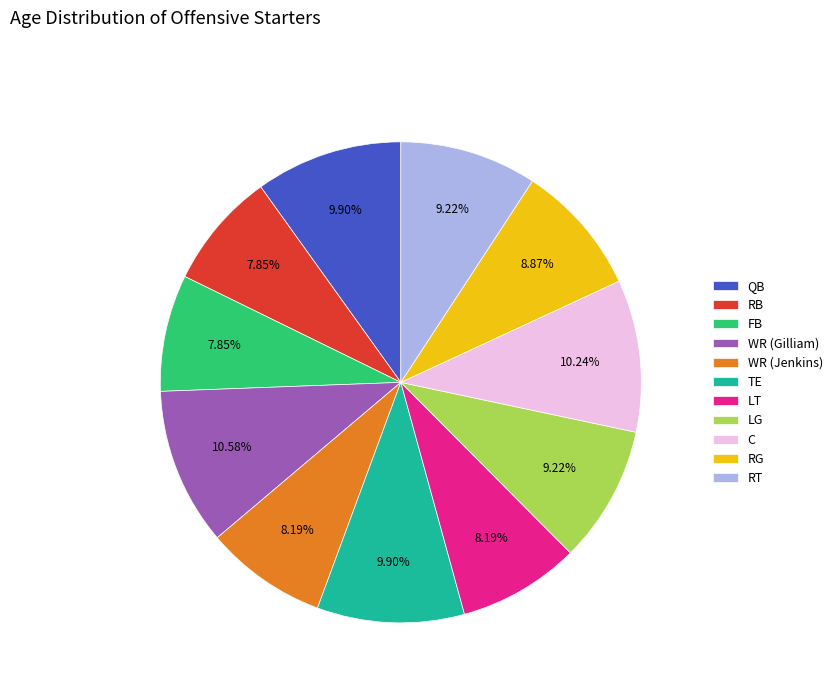

What is the ratio of the value at LG to the value at WR (Jenkins)?

1.1